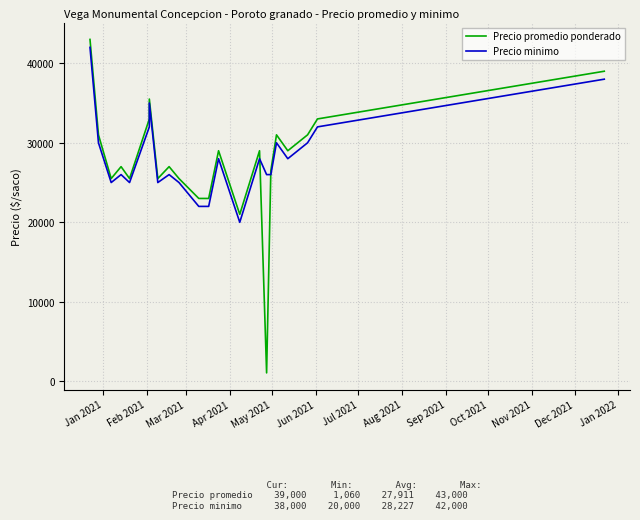

What is the sum of all Precio promedio ponderado values?

614060